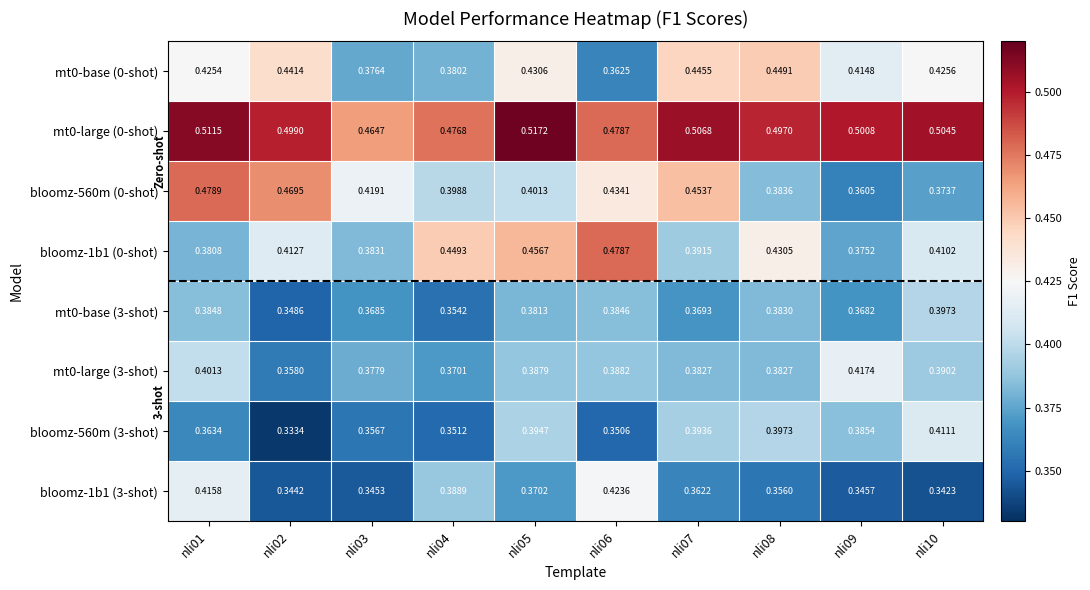

Which series has the largest total across all categories?

mt0-large (0-shot)